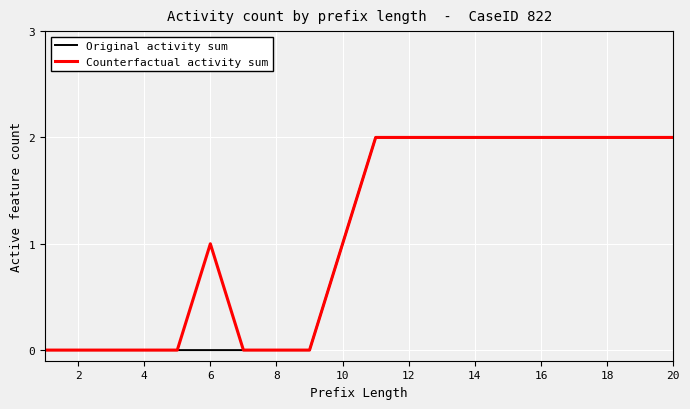

At how many categories does at least one series exceed 0?

12